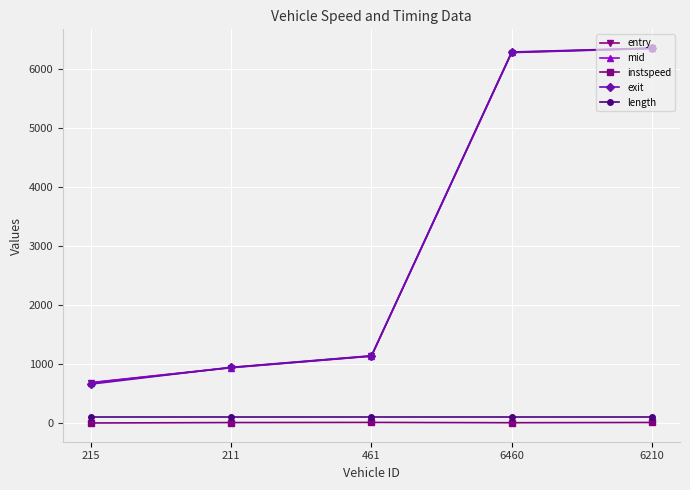

What is the difference between the second highest and minimum values in the exit series?

5618.8